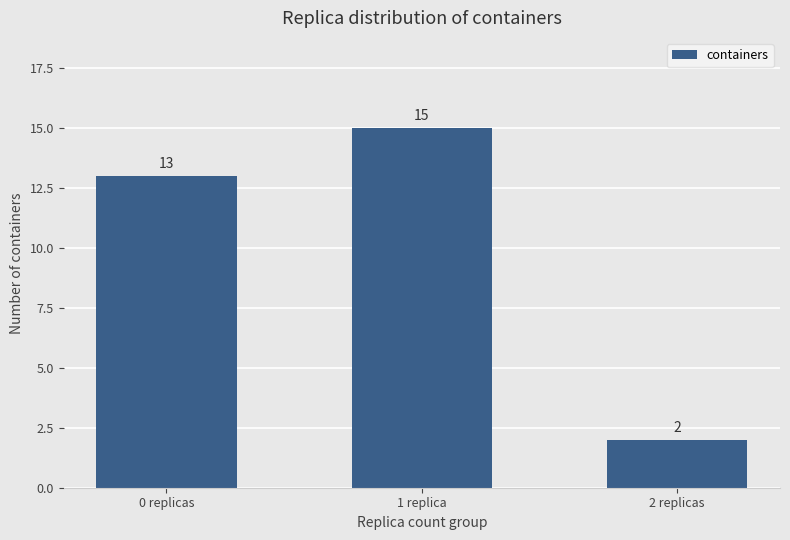

List the labels in order of value, largest first.

1 replica, 0 replicas, 2 replicas